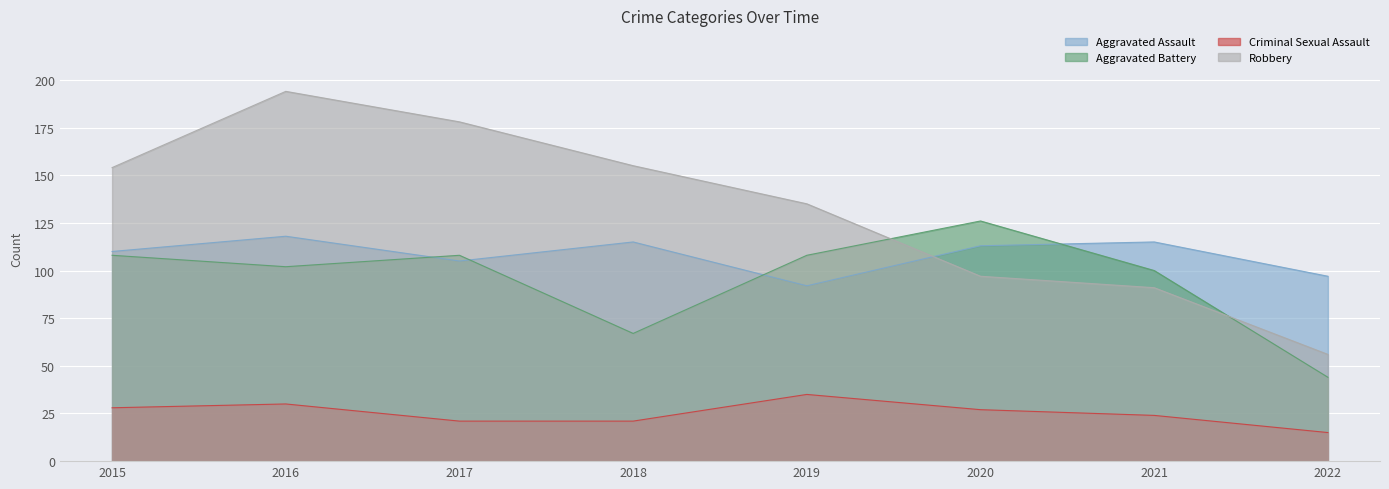

Reading left to right, transcribe all the data shown in this chart.

Aggravated Assault: 2015=110	2016=118	2017=105	2018=115	2019=92	2020=113	2021=115	2022=97
Aggravated Battery: 2015=108	2016=102	2017=108	2018=67	2019=108	2020=126	2021=100	2022=44
Criminal Sexual Assault: 2015=28	2016=30	2017=21	2018=21	2019=35	2020=27	2021=24	2022=15
Robbery: 2015=154	2016=194	2017=178	2018=155	2019=135	2020=97	2021=91	2022=56